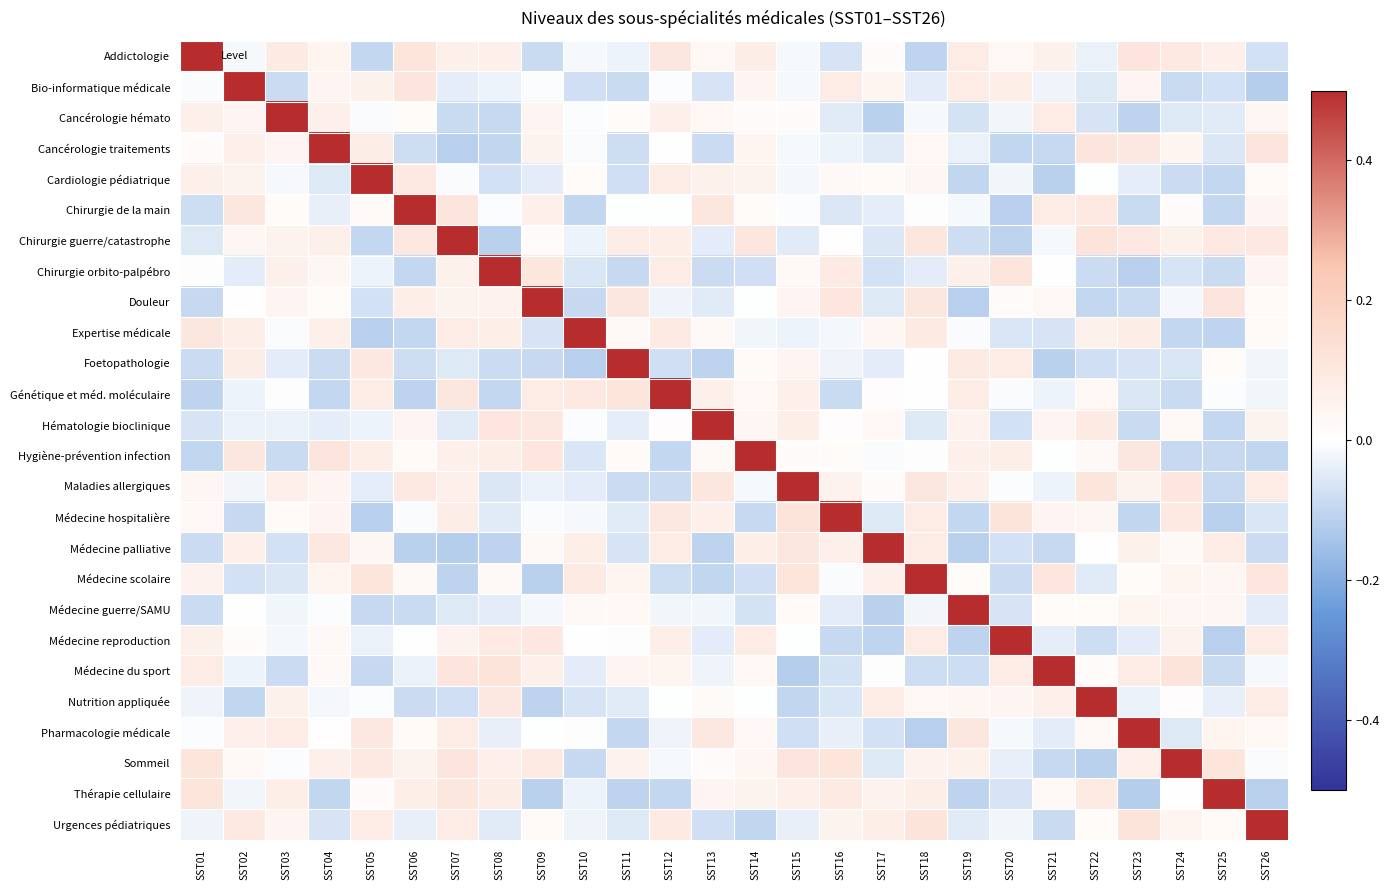

What is the difference between the highest and lowest values at SST15?

0.6